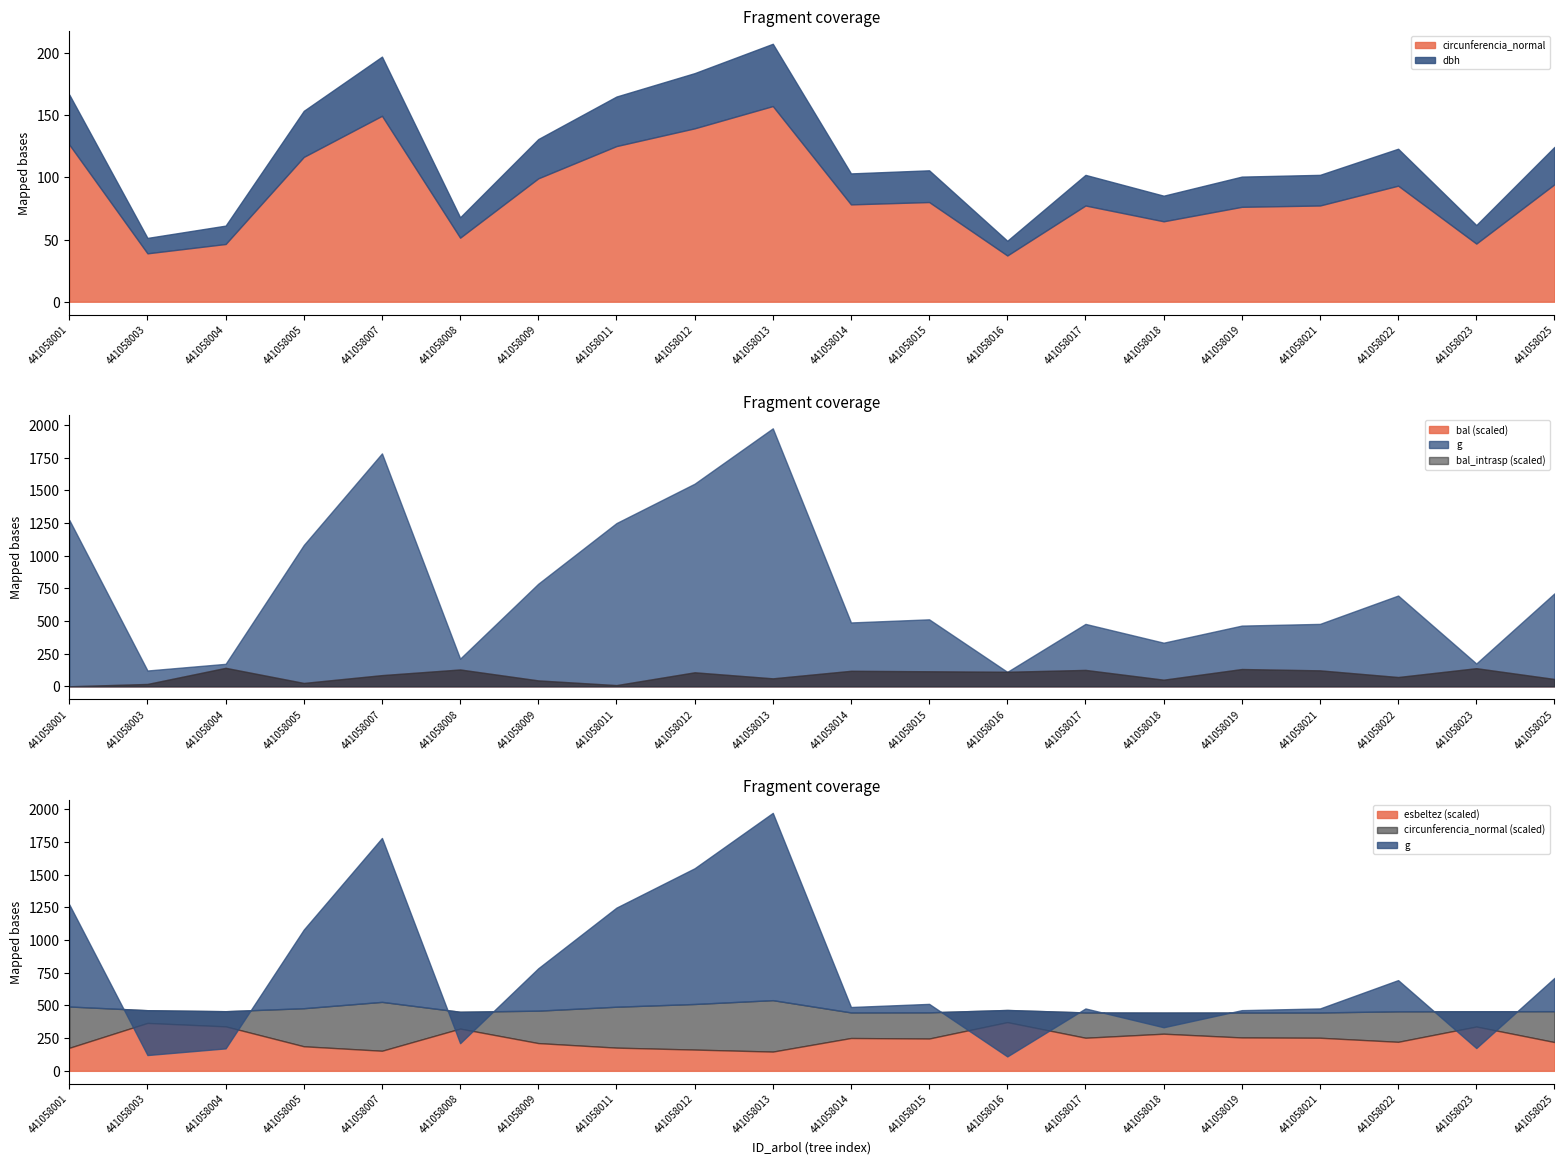

Reading left to right, transcribe all the data shown in this chart.

dbh: 441058001=40.3	441058003=12.4	441058004=14.8	441058005=37.1	441058007=47.6	441058008=16.4	441058009=31.6	441058011=39.9	441058012=44.4	441058013=50.1	441058014=24.9	441058015=25.5	441058016=11.8	441058017=24.6	441058018=20.6	441058019=24.3	441058021=24.7	441058022=29.7	441058023=14.9	441058025=30.1
g: 441058001=1273.2	441058003=120.8	441058004=171.9	441058005=1081.2	441058007=1782.1	441058008=211.5	441058009=785.0	441058011=1248.9	441058012=1550.2	441058013=1973.8	441058014=488.5	441058015=512.3	441058016=110.3	441058017=477.3	441058018=333.6	441058019=464.4	441058021=477.5	441058022=694.3	441058023=174.3	441058025=711.3
bal: 441058001=0.0	441058003=3.6	441058004=28.2	441058005=5.1	441058007=17.1	441058008=25.7	441058009=9.0	441058011=1.8	441058012=21.4	441058013=12.2	441058014=23.7	441058015=23.0	441058016=22.2	441058017=25.1	441058018=10.1	441058019=26.4	441058021=24.4	441058022=14.2	441058023=27.7	441058025=11.2
bal_intrasp: 441058001=0.0	441058003=3.6	441058004=28.2	441058005=5.1	441058007=17.1	441058008=25.7	441058009=9.0	441058011=1.8	441058012=21.4	441058013=12.2	441058014=23.7	441058015=23.0	441058016=22.2	441058017=25.1	441058018=10.1	441058019=26.4	441058021=24.4	441058022=14.2	441058023=27.7	441058025=11.2
circunferencia_normal: 441058001=126.5	441058003=39.0	441058004=46.5	441058005=116.6	441058007=149.7	441058008=51.5	441058009=99.3	441058011=125.3	441058012=139.6	441058013=157.5	441058014=78.3	441058015=80.2	441058016=37.2	441058017=77.5	441058018=64.7	441058019=76.4	441058021=77.5	441058022=93.4	441058023=46.8	441058025=94.5
esbeltez: 441058001=35.2	441058003=73.3	441058004=68.0	441058005=37.6	441058007=30.7	441058008=64.7	441058009=42.5	441058011=35.5	441058012=32.5	441058013=29.5	441058014=50.2	441058015=49.4	441058016=74.6	441058017=50.6	441058018=56.8	441058019=51.1	441058021=50.6	441058022=44.4	441058023=67.8	441058025=44.0